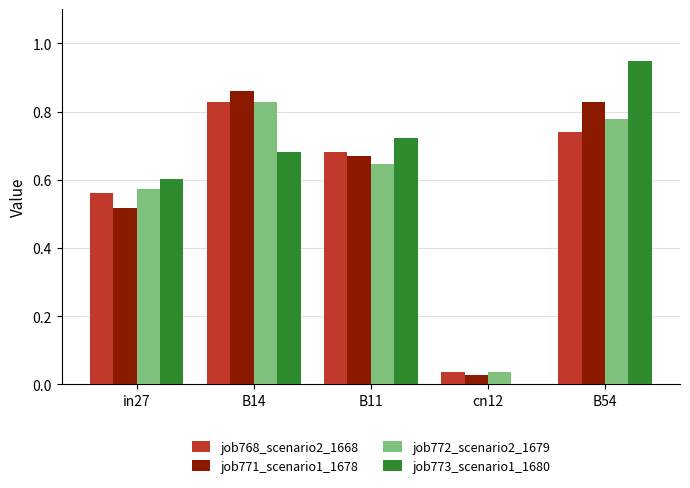

Which series changed the most between in27 and cn12?

job773_scenario1_1680